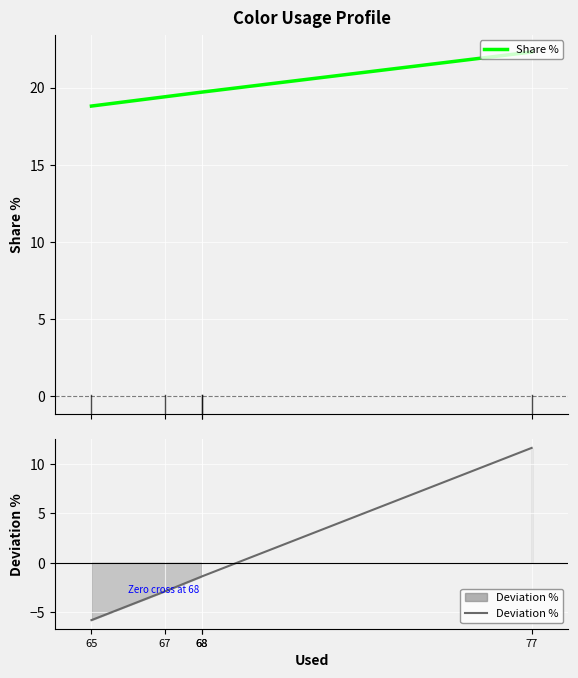

Which series has the largest range (max minus min)?

Deviation %